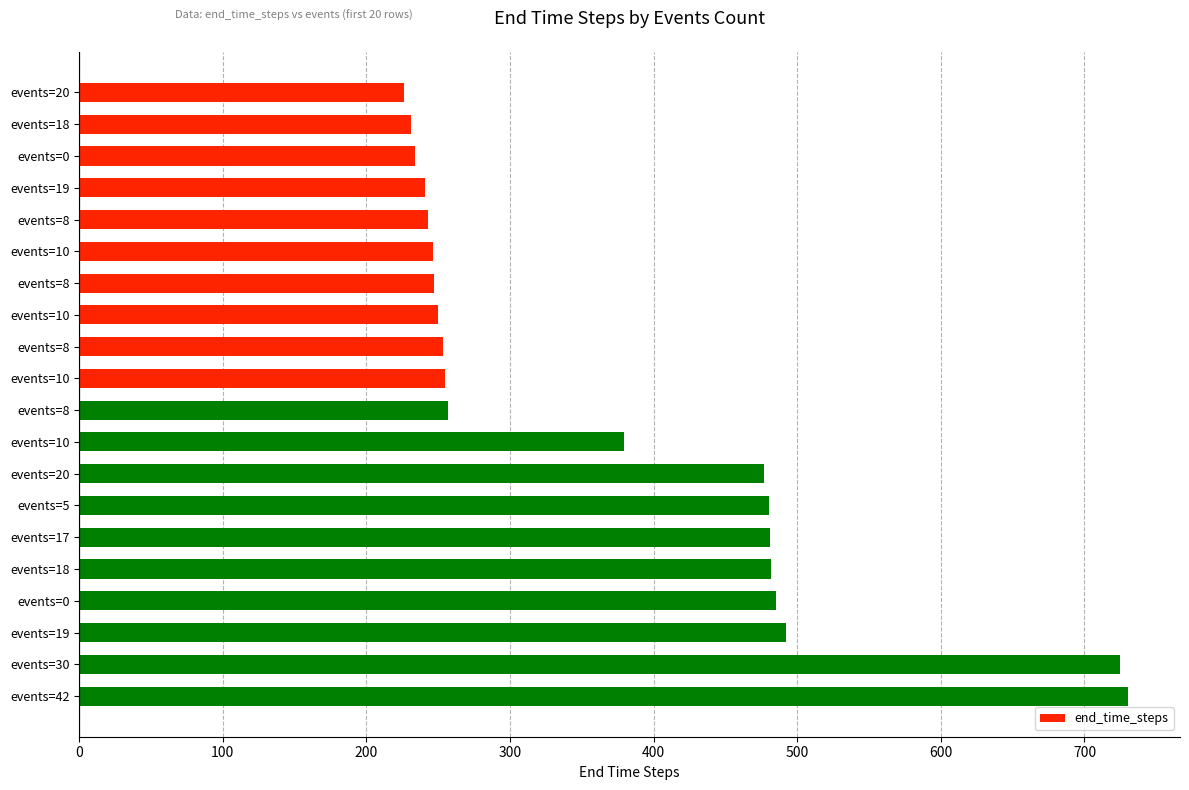

How many data points are less than 257?

10